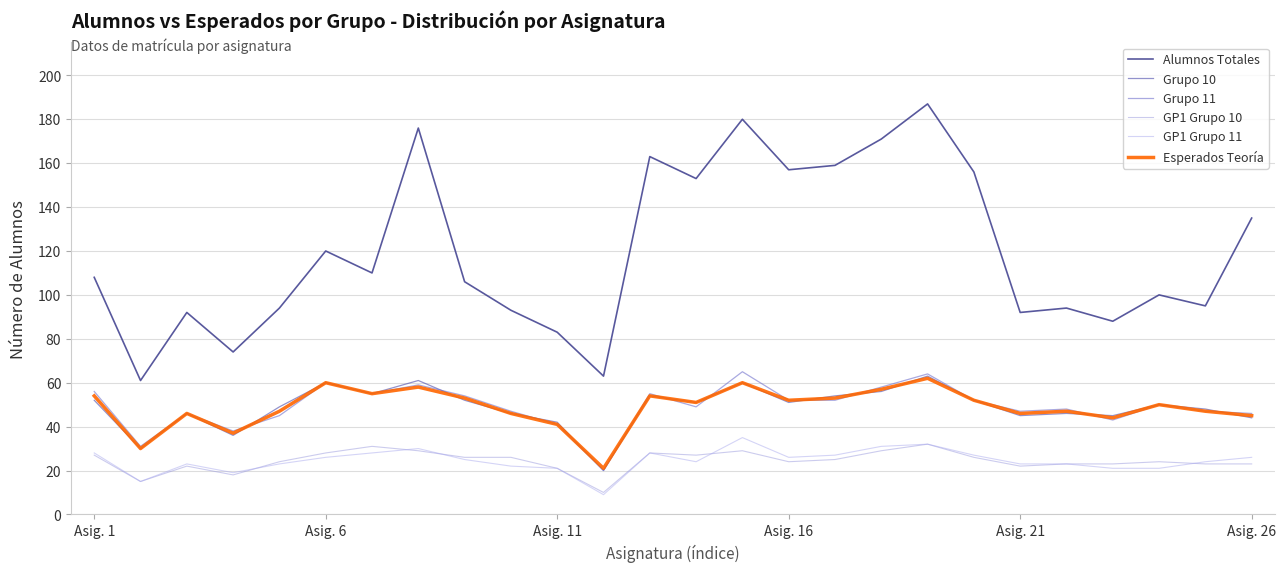

What is the sum of all Esperados Teoría values?

1268